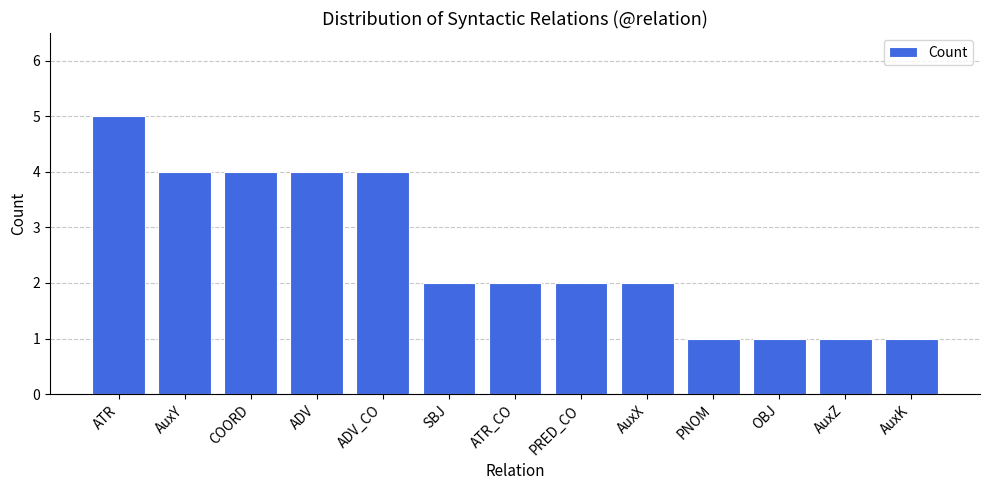

What is the smallest value displayed?

1